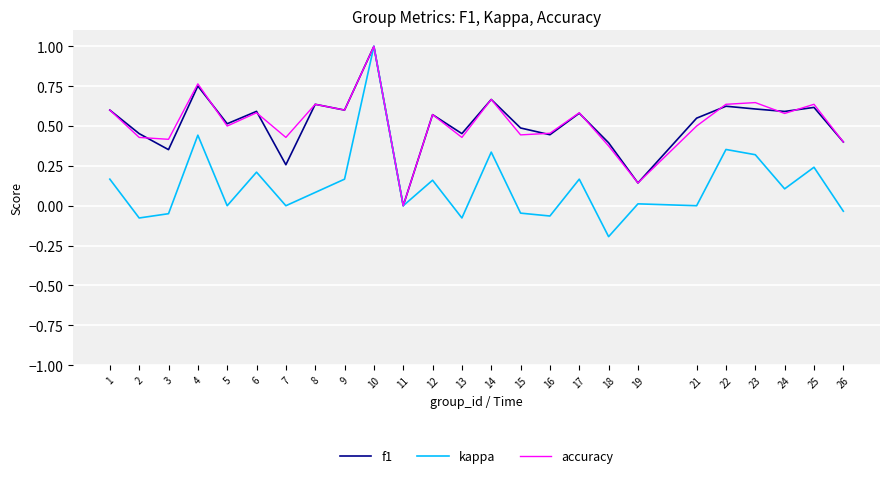

What is the total value across all series at 8?

1.4